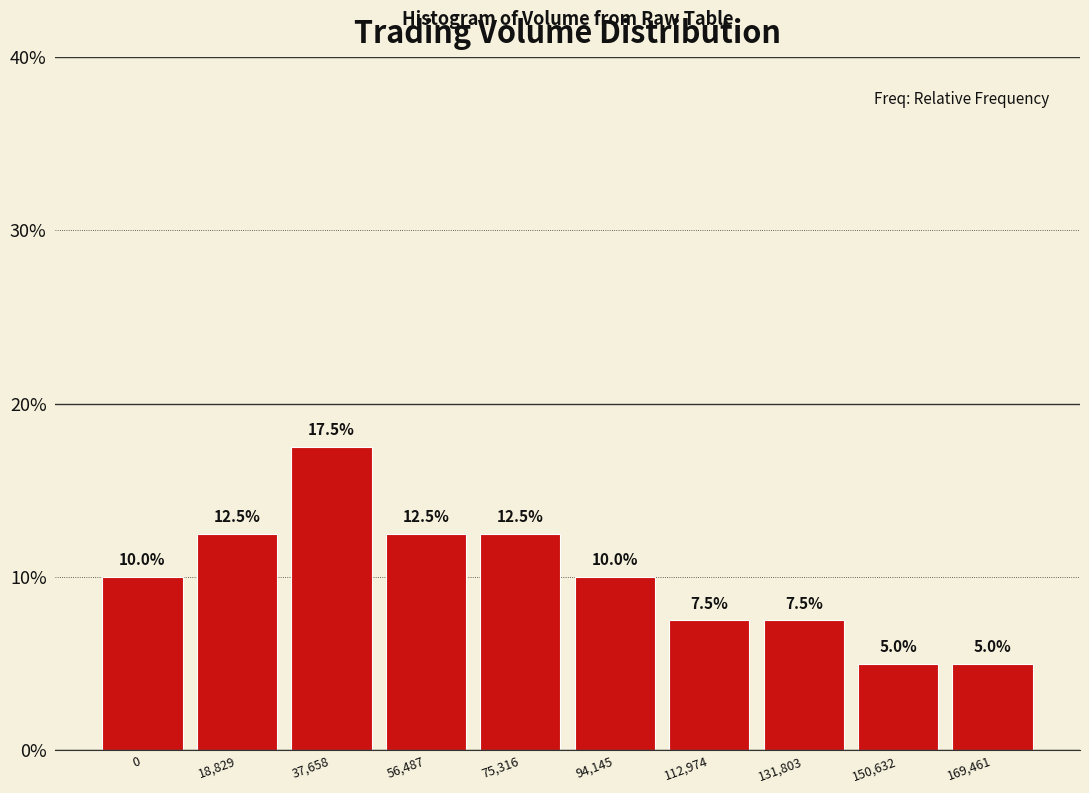

Reading left to right, extract all data points from this chart.

0=10.0	18,829=12.5	37,658=17.5	56,487=12.5	75,316=12.5	94,145=10.0	112,974=7.5	131,803=7.5	150,632=5.0	169,461=5.0